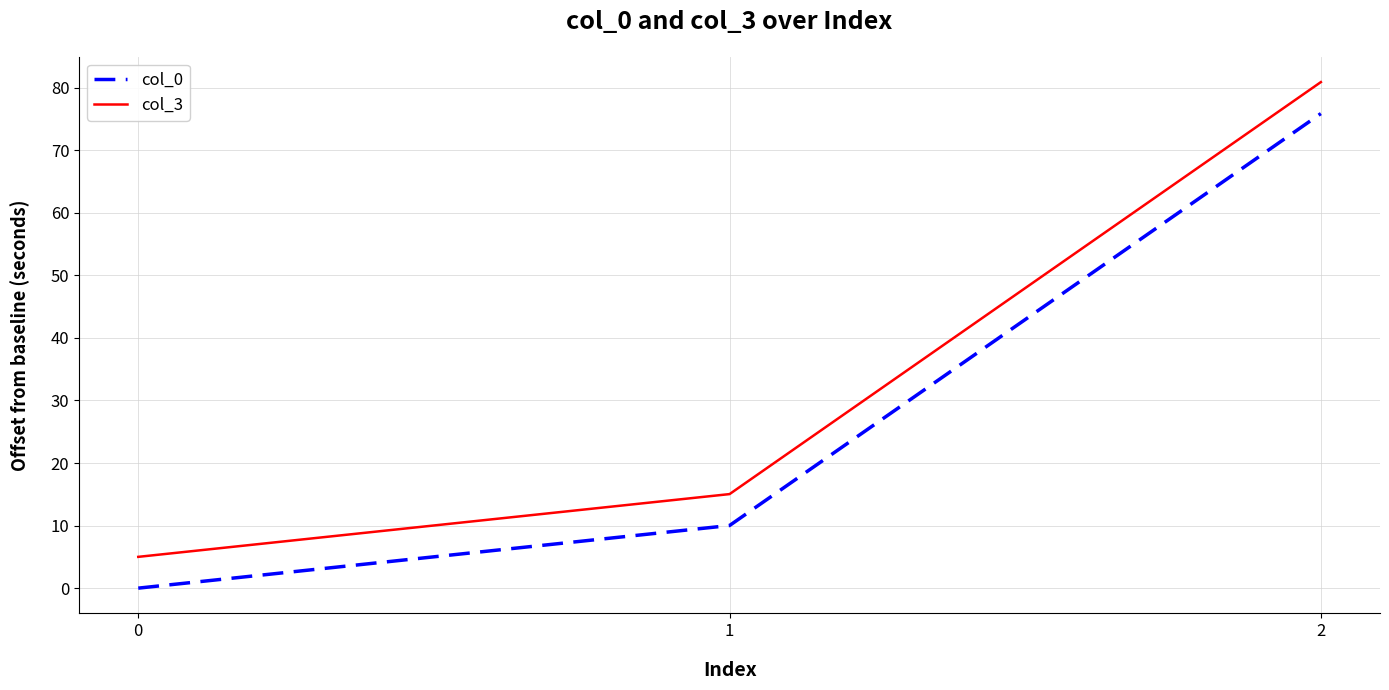

Is the value of col_0 at 0 greater than the value of col_3 at 1?

No